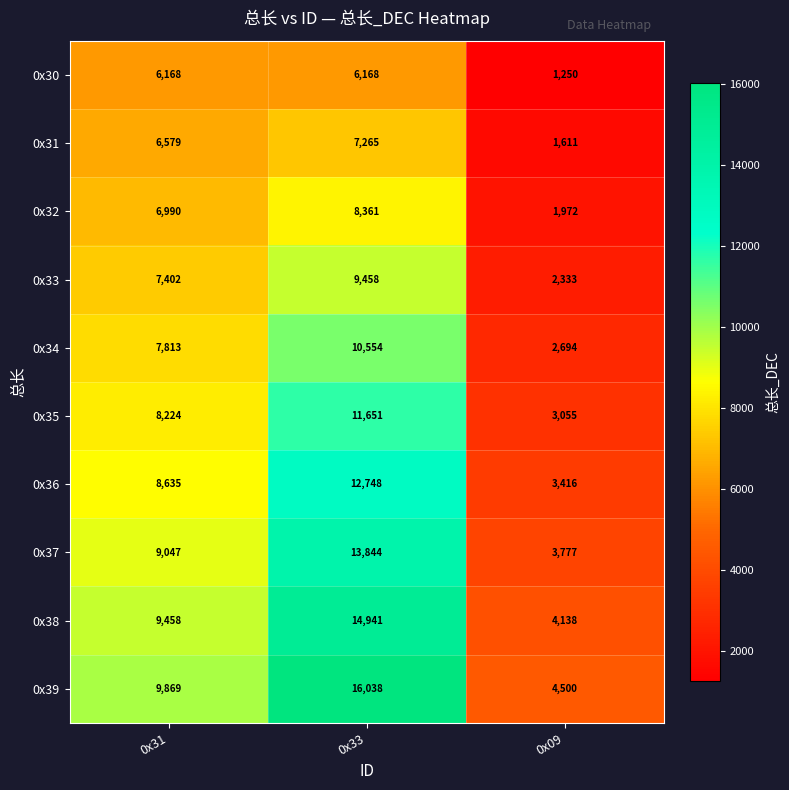

What is the difference between the maximum and minimum values in the 0x38 series?

10803